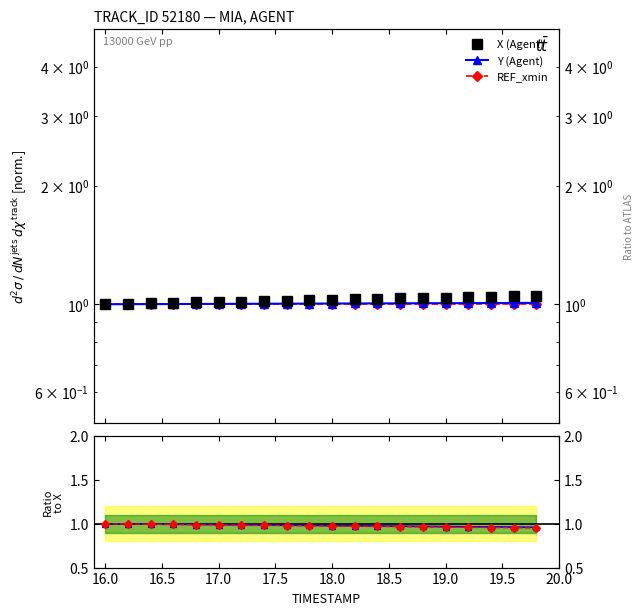

Is it true that Y (Agent) equals 1.0 at 18.5?

True